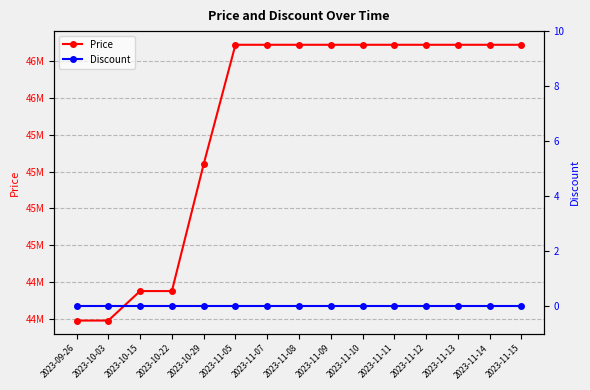

Reading right to left, extract all data points from this chart.

Price: 2023-11-15=46360000	2023-11-14=46360000	2023-11-13=46360000	2023-11-12=46360000	2023-11-11=46360000	2023-11-10=46360000	2023-11-09=46360000	2023-11-08=46360000	2023-11-07=46360000	2023-11-05=46360000	2023-10-29=45550000	2023-10-22=44690000	2023-10-15=44690000	2023-10-03=44490000	2023-09-26=44490000
Discount: 2023-11-15=0	2023-11-14=0	2023-11-13=0	2023-11-12=0	2023-11-11=0	2023-11-10=0	2023-11-09=0	2023-11-08=0	2023-11-07=0	2023-11-05=0	2023-10-29=0	2023-10-22=0	2023-10-15=0	2023-10-03=0	2023-09-26=0